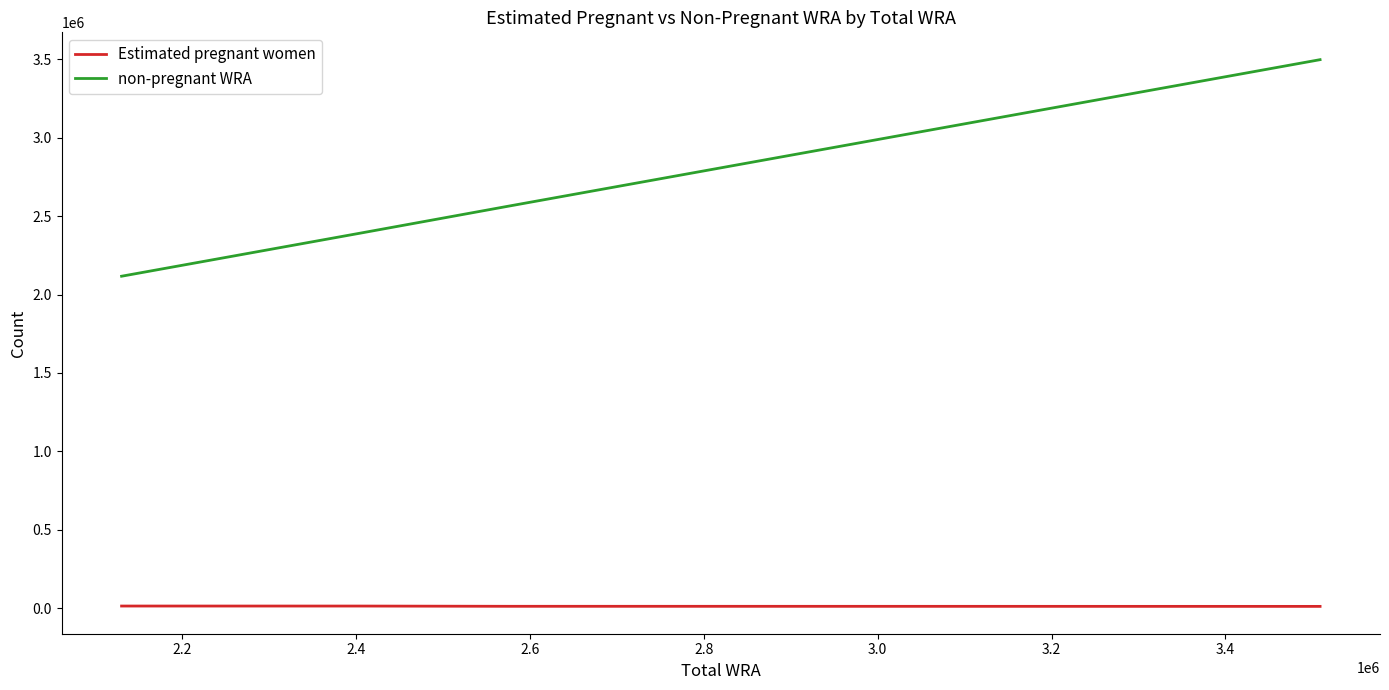

Which series has the largest total across all categories?

non-pregnant WRA